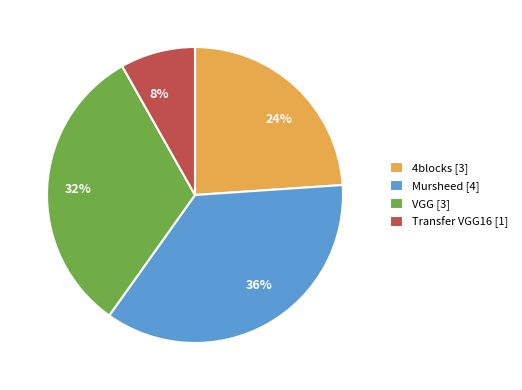

Do 36% and 8% together represent more than half of the pie?

No